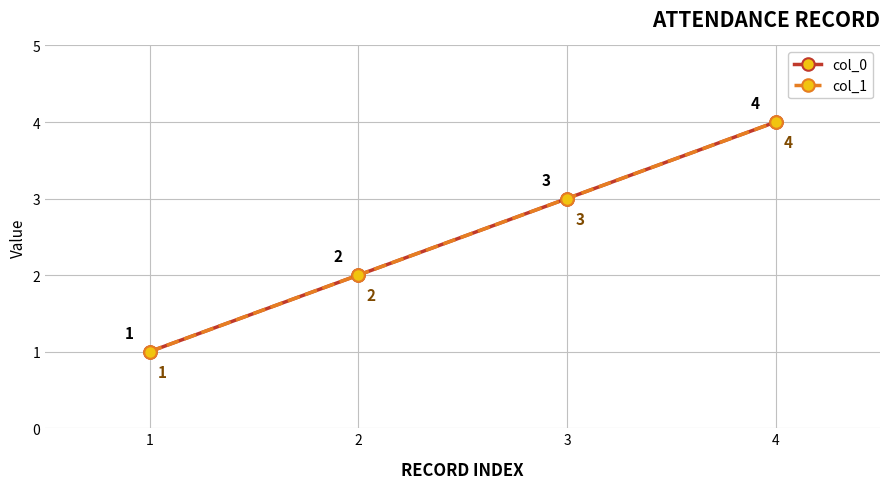

Between 1 and 3, which is larger?

3